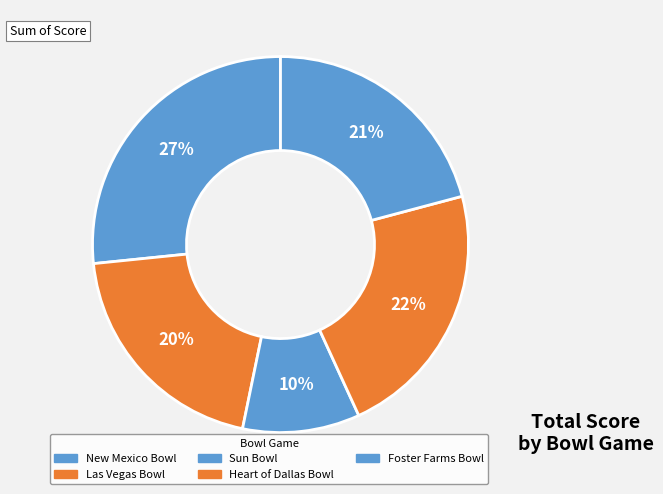

Do Foster Farms Bowl and Heart of Dallas Bowl together represent more than half of the pie?

No